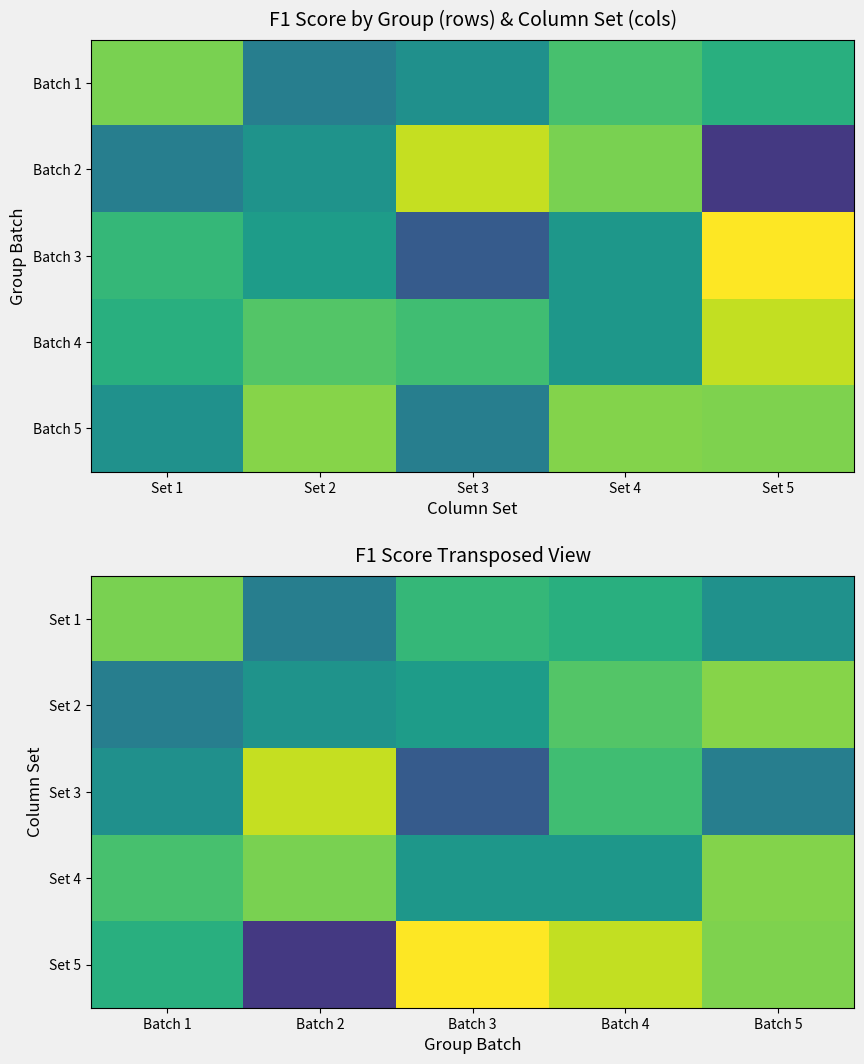

Read the Set 3 value at Batch 5.

0.4